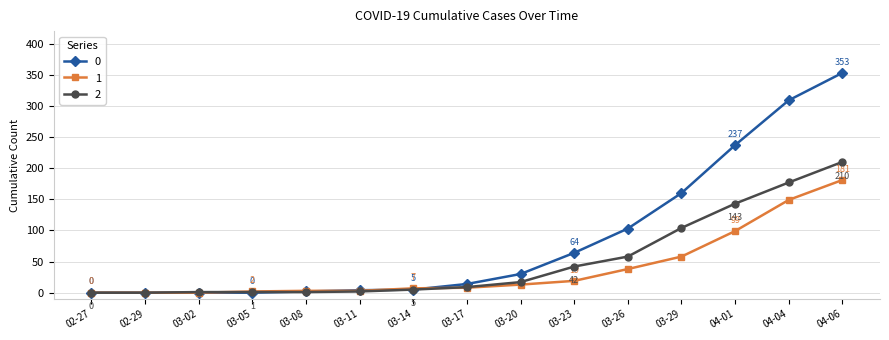

Does the chart have visible grid lines?

Yes